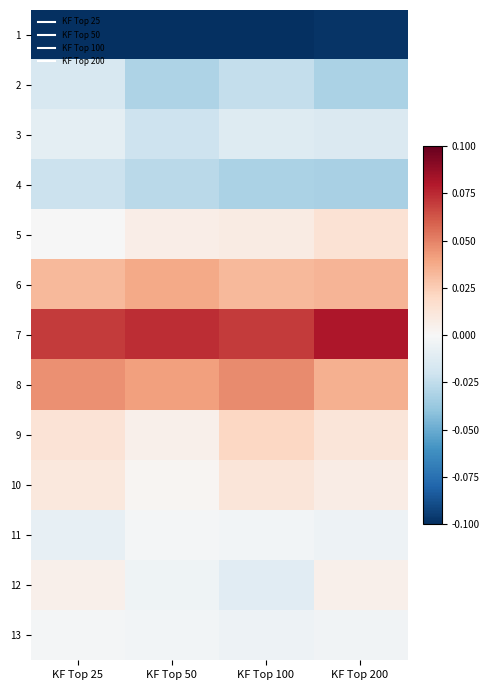

Which has a higher value, KF Top 100 or KF Top 25?

KF Top 25